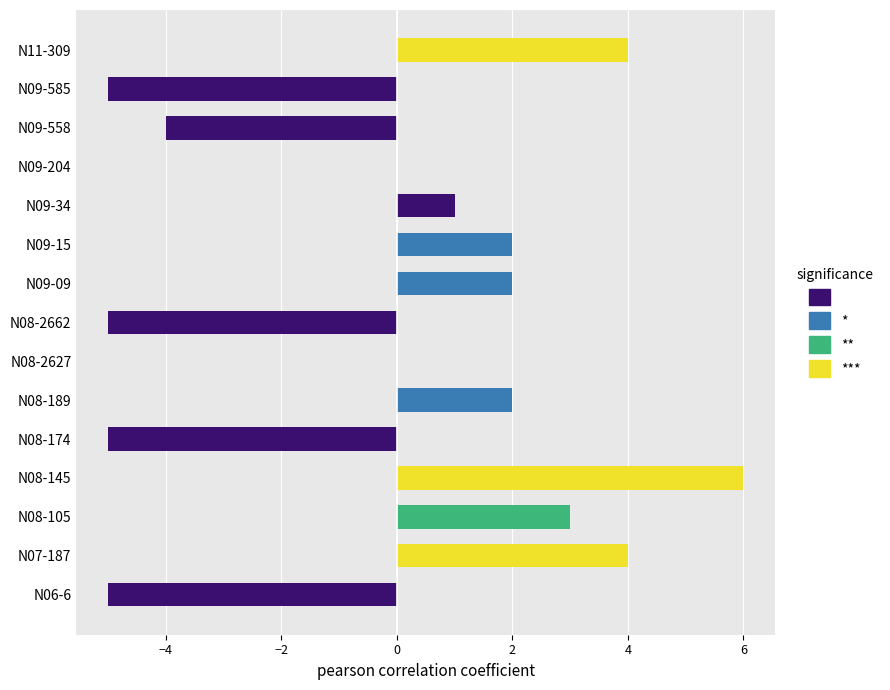

Are the bars horizontal?

Yes